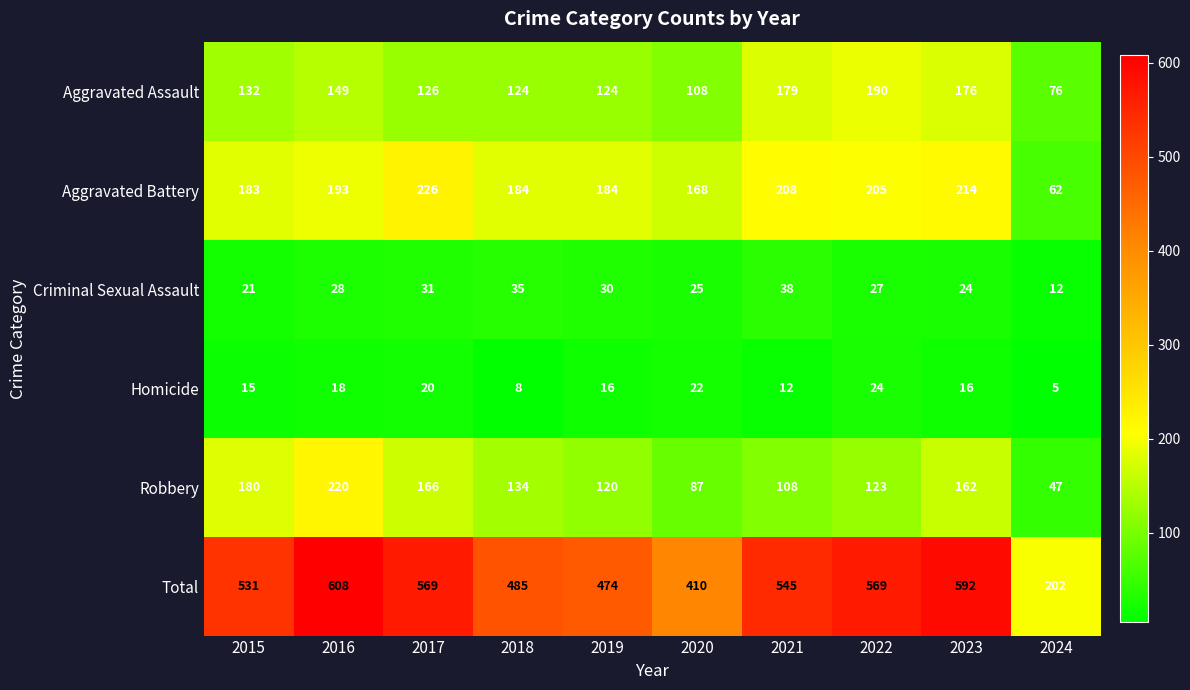

What is the total value across all series at 2017?

1138